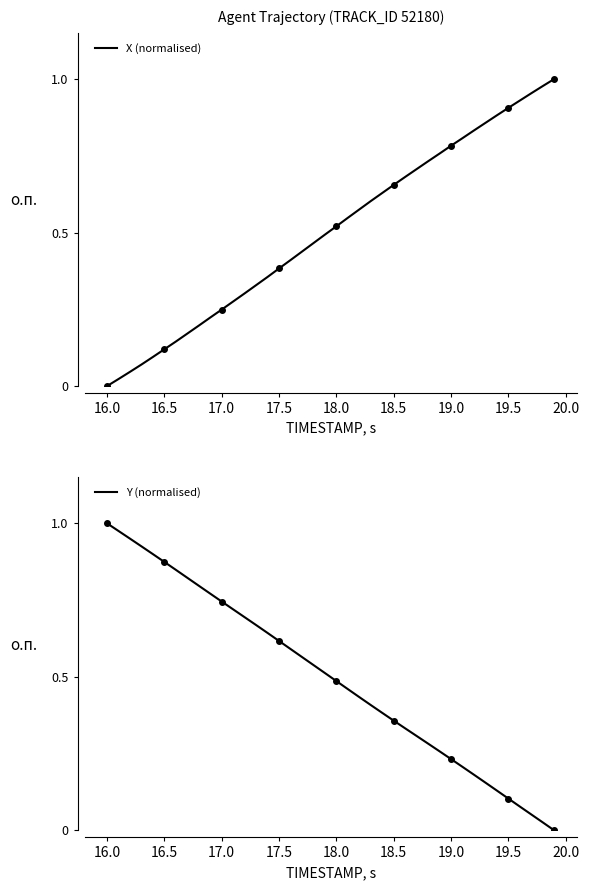

At which label does Y (normalised) reach its peak?

16.0